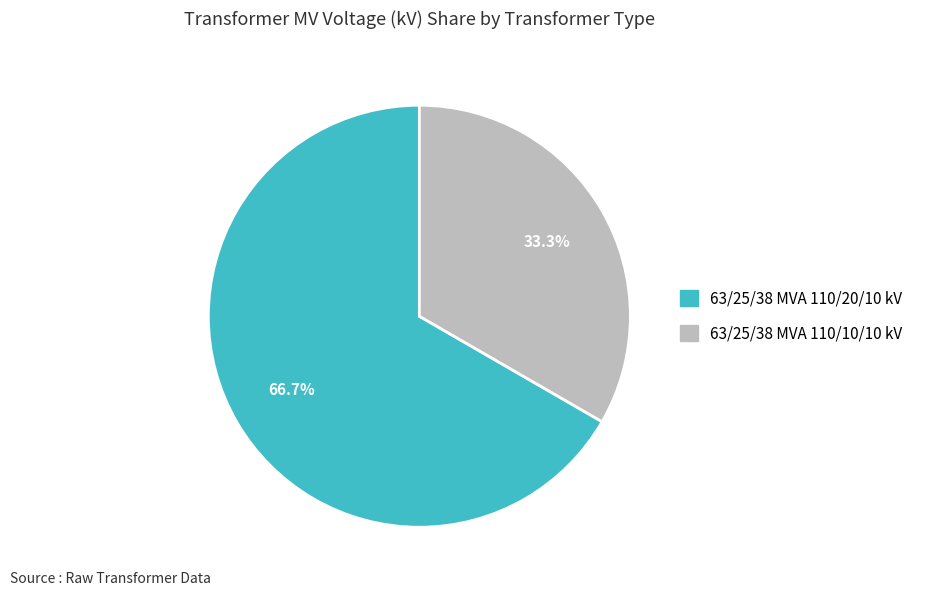

Between 63/25/38 MVA 110/20/10 kV and 63/25/38 MVA 110/10/10 kV, which is larger?

63/25/38 MVA 110/20/10 kV